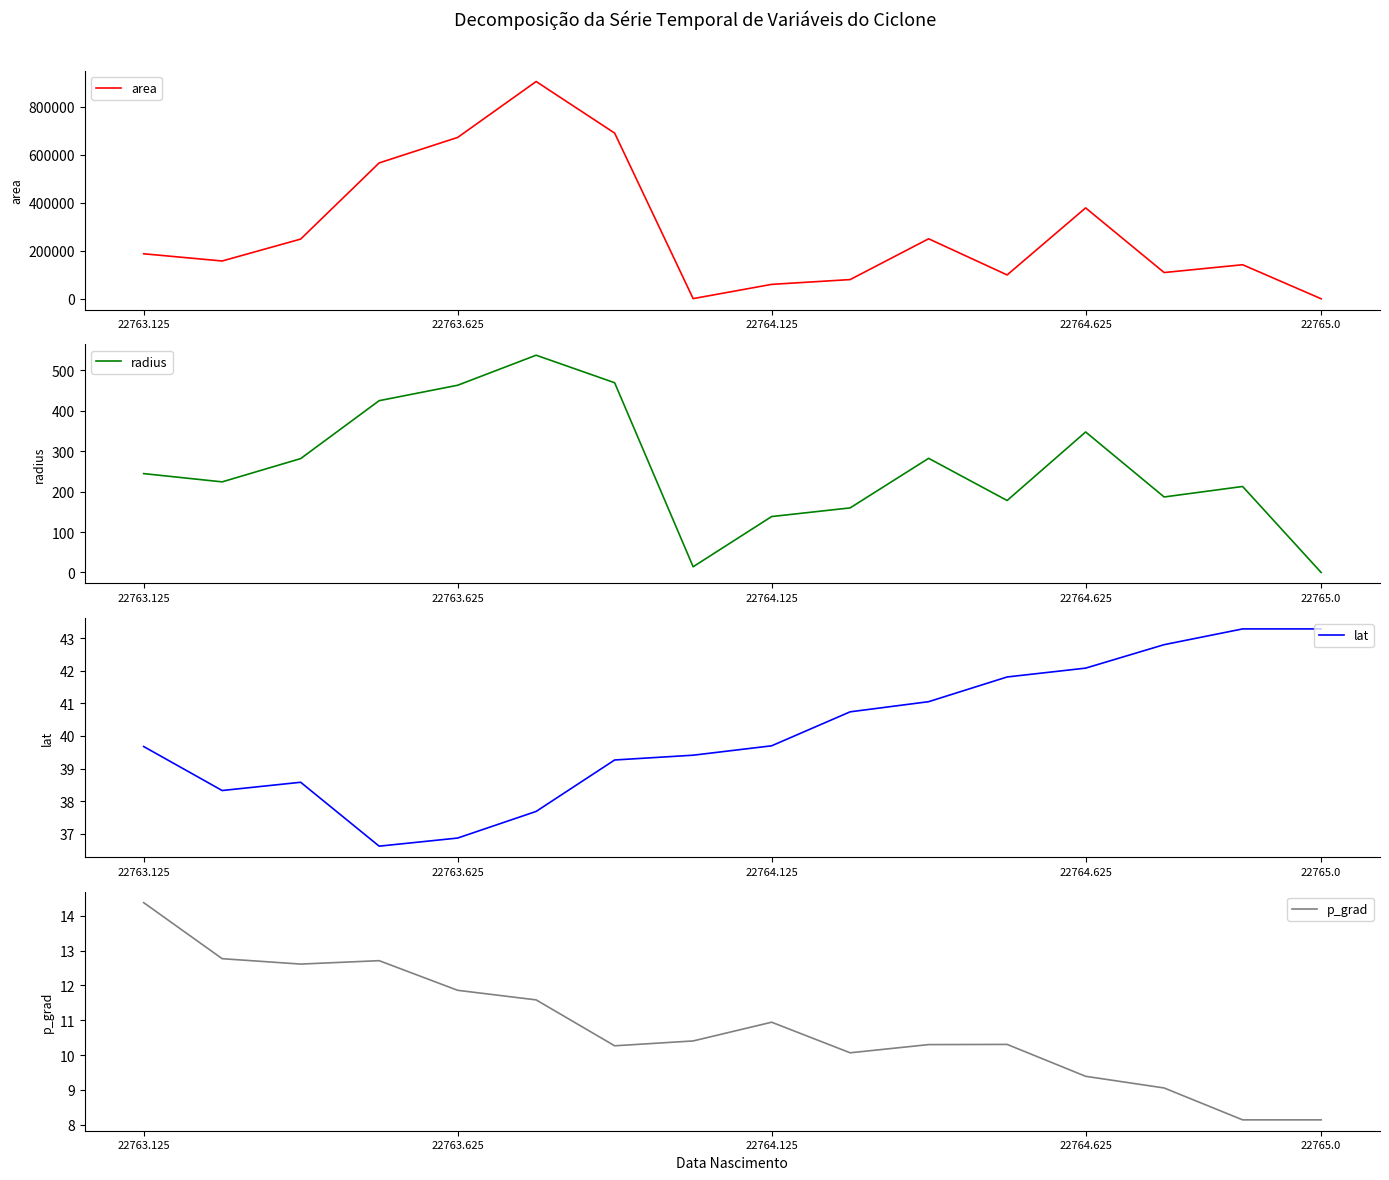

Where does the lat series first go above 39?

22763.125